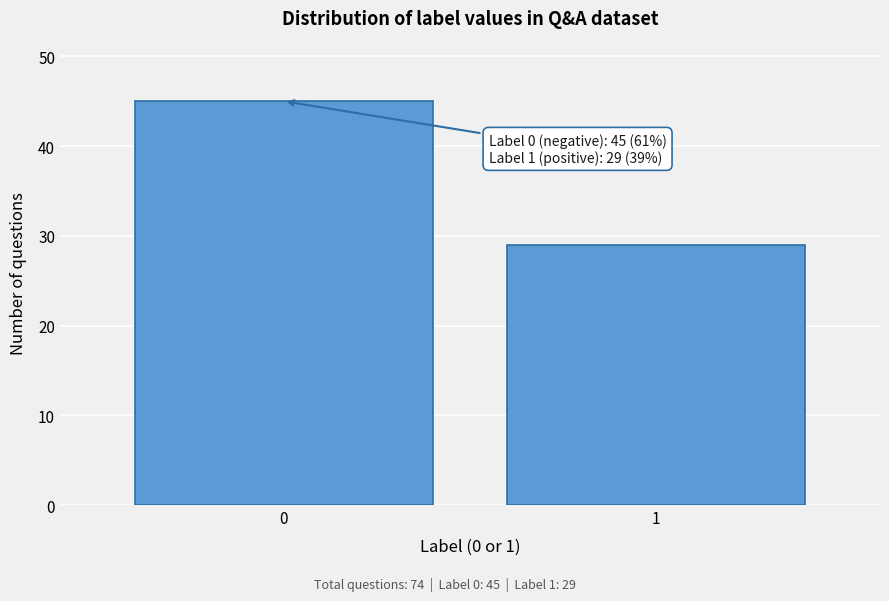

Reading left to right, what are all the values shown in this chart?

45	29